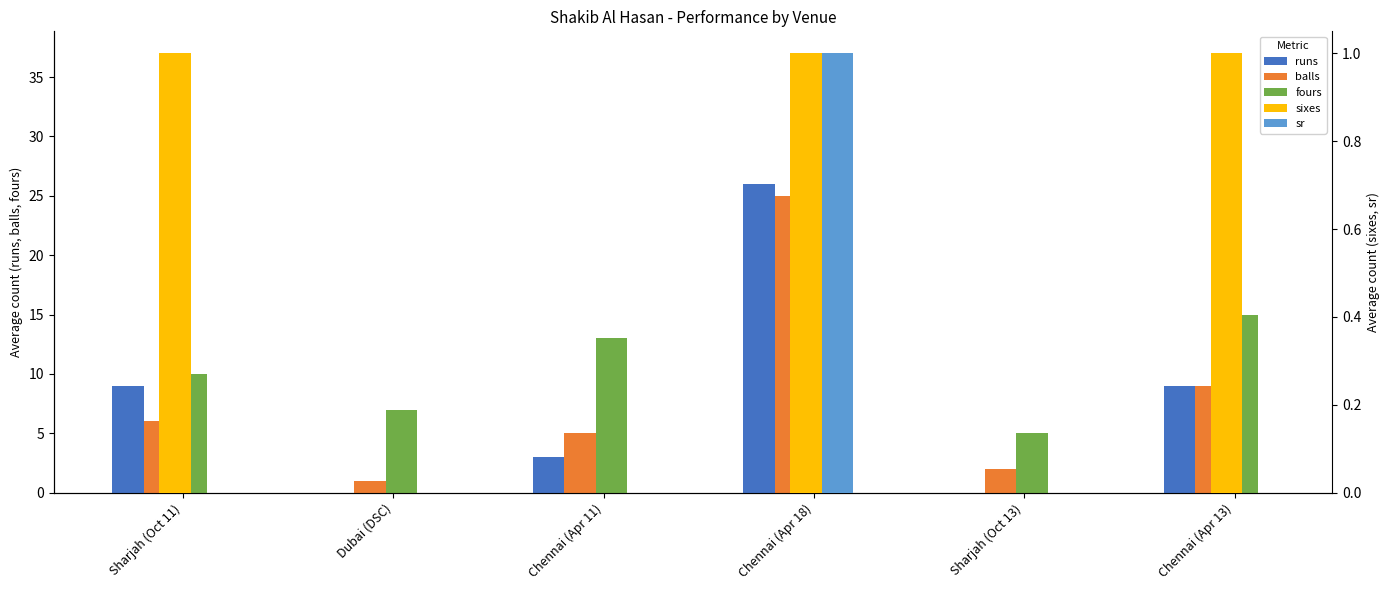

Reading right to left, transcribe all the data shown in this chart.

runs: Chennai (Apr 13)=9	Sharjah (Oct 13)=0	Chennai (Apr 18)=26	Chennai (Apr 11)=3	Dubai (DSC)=0	Sharjah (Oct 11)=9
balls: Chennai (Apr 13)=9	Sharjah (Oct 13)=2	Chennai (Apr 18)=25	Chennai (Apr 11)=5	Dubai (DSC)=1	Sharjah (Oct 11)=6
fours: Chennai (Apr 13)=15	Sharjah (Oct 13)=5	Chennai (Apr 18)=37	Chennai (Apr 11)=13	Dubai (DSC)=7	Sharjah (Oct 11)=10
sixes: Chennai (Apr 13)=1	Sharjah (Oct 13)=0	Chennai (Apr 18)=1	Chennai (Apr 11)=0	Dubai (DSC)=0	Sharjah (Oct 11)=1
sr: Chennai (Apr 13)=0	Sharjah (Oct 13)=0	Chennai (Apr 18)=1	Chennai (Apr 11)=0	Dubai (DSC)=0	Sharjah (Oct 11)=0